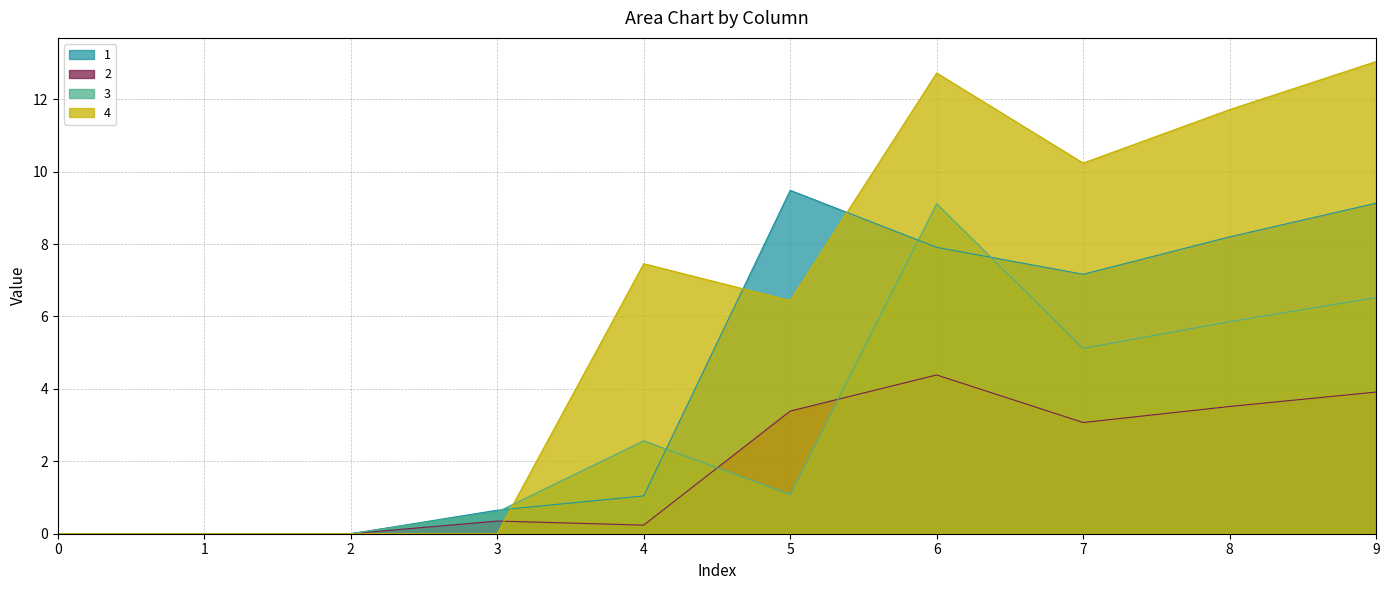

List the labels in order of 2 value, largest first.

6, 9, 8, 5, 7, 3, 4, 0, 1, 2